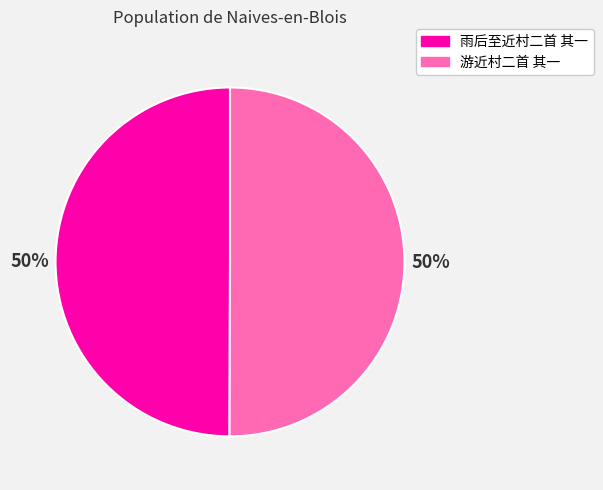

True or false: 雨后至近村二首 其一 accounts for 50% of the total.

True